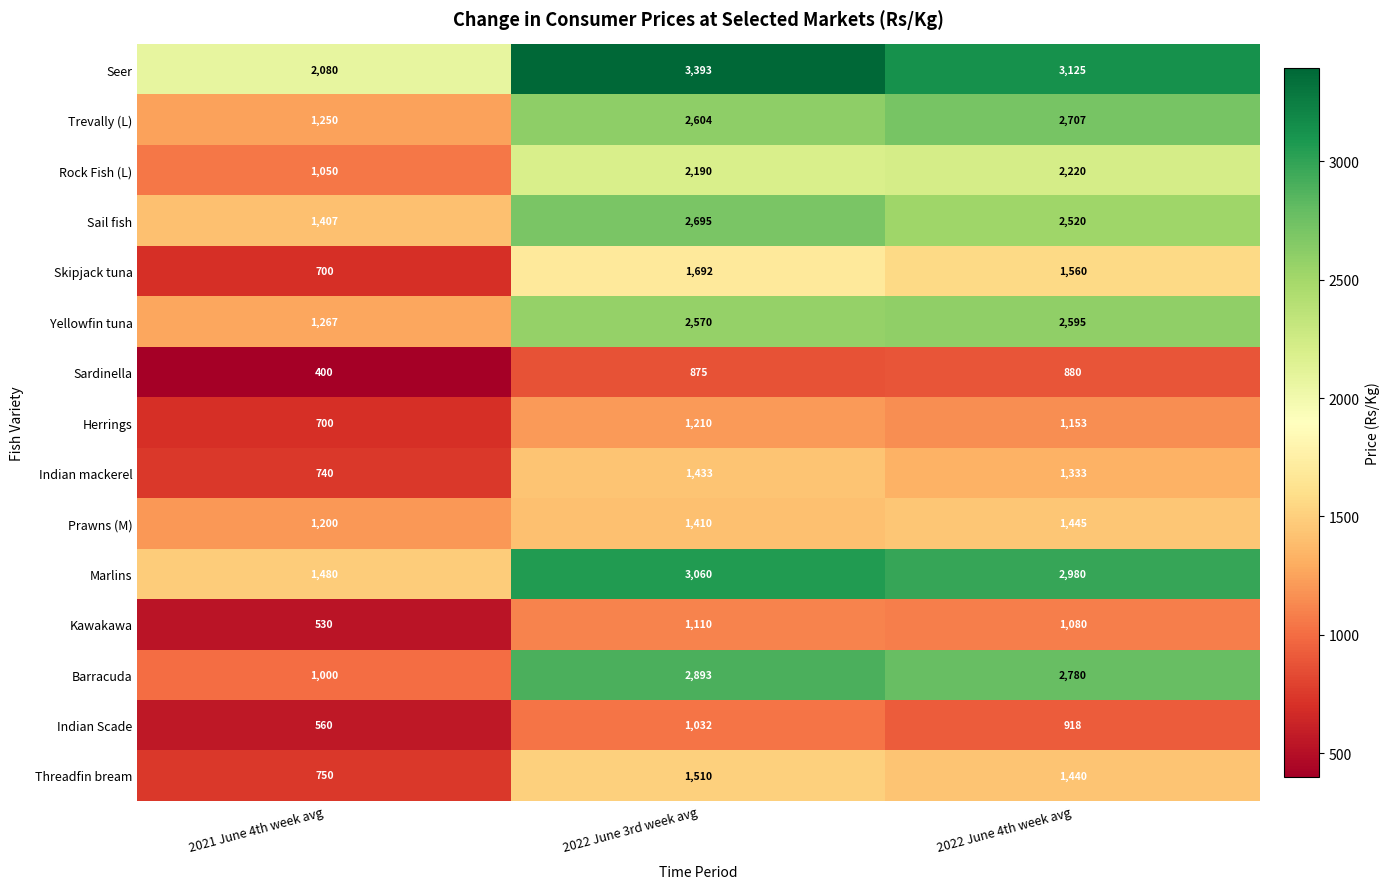

Where does the Herrings series first go above 1153?

2022 June 3rd week avg